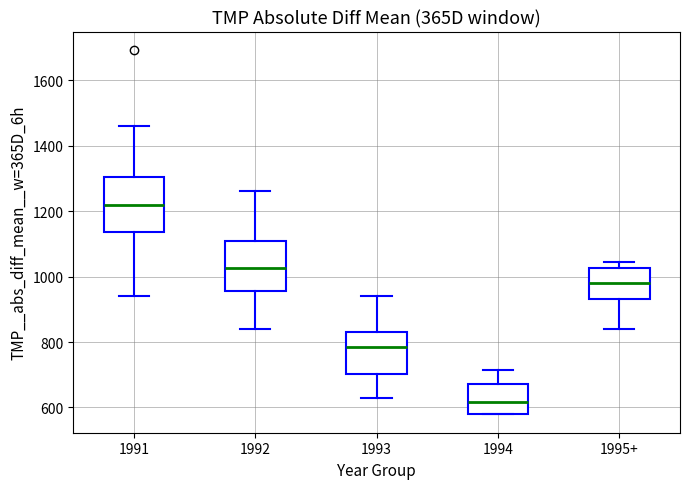

Where does the median line of the box for 1995+ sit on the y-axis? The values are not printed on the chart, so give them approximately, as read against the axis.

980